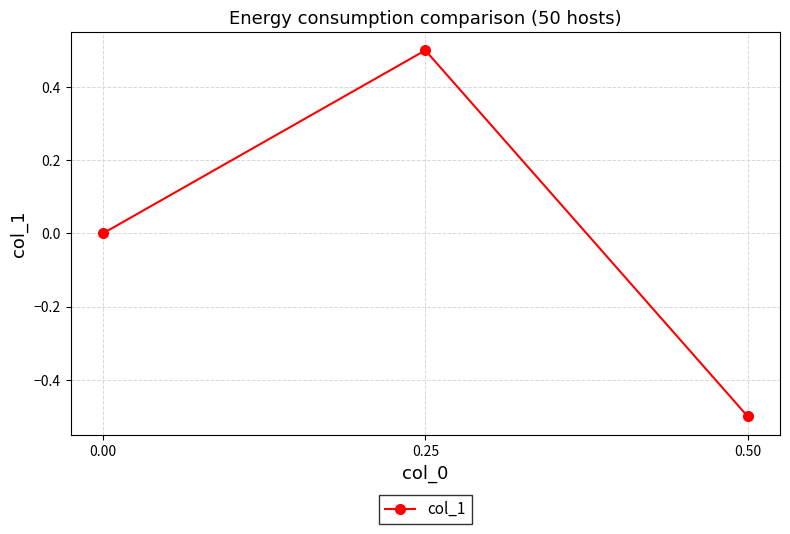

Count the number of values greater than 0.

1